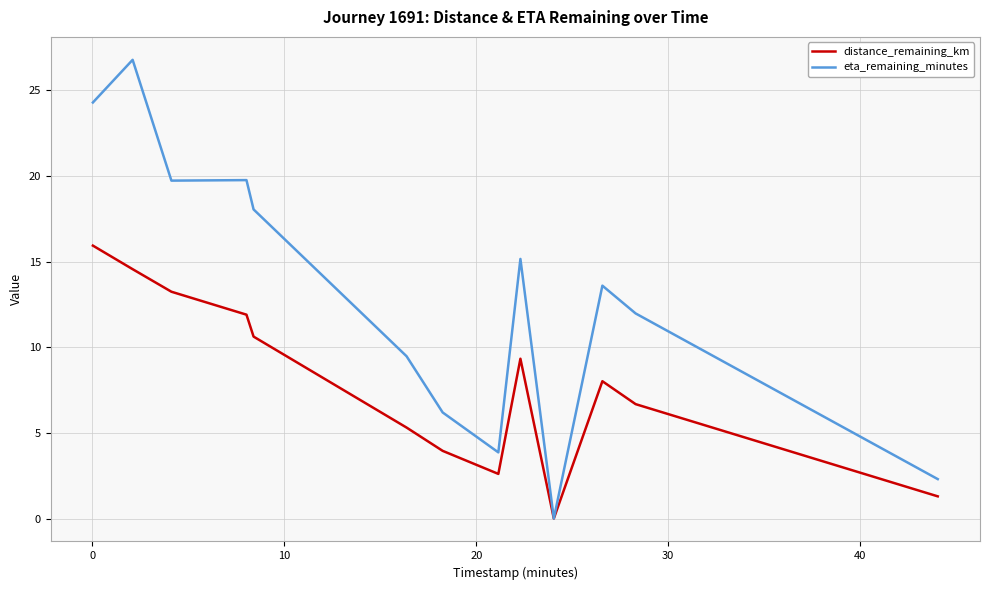

List the series in order of their peak value, lowest first.

distance_remaining_km, eta_remaining_minutes